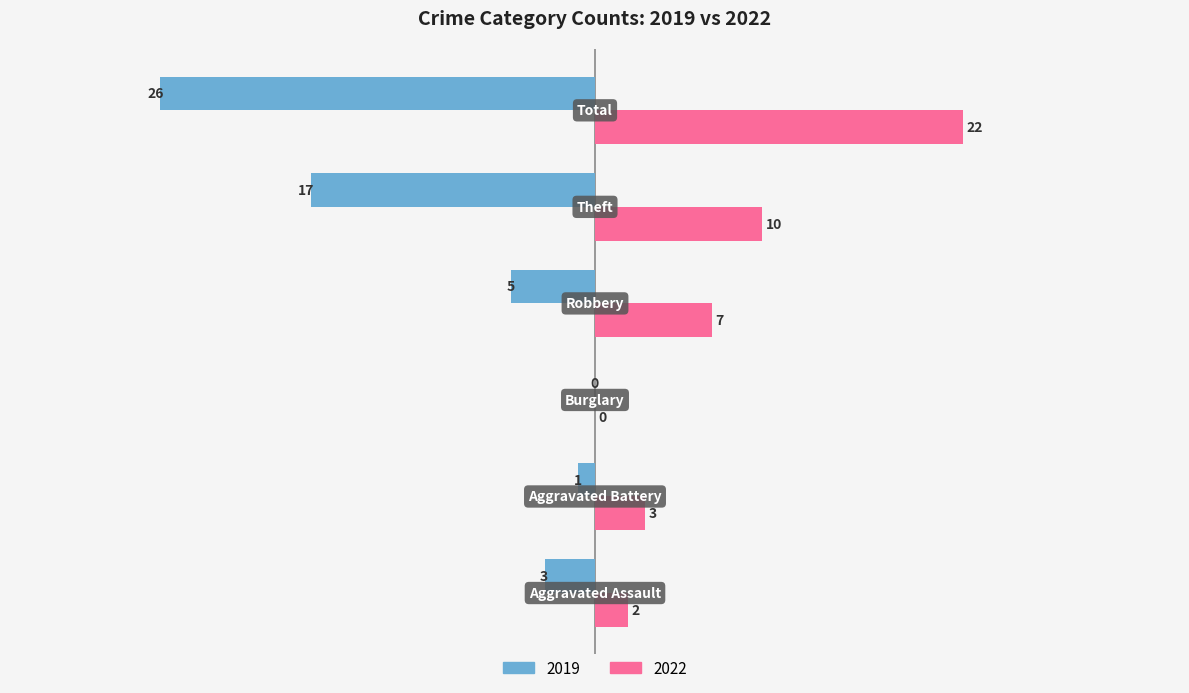

What is the greatest value displayed?

22